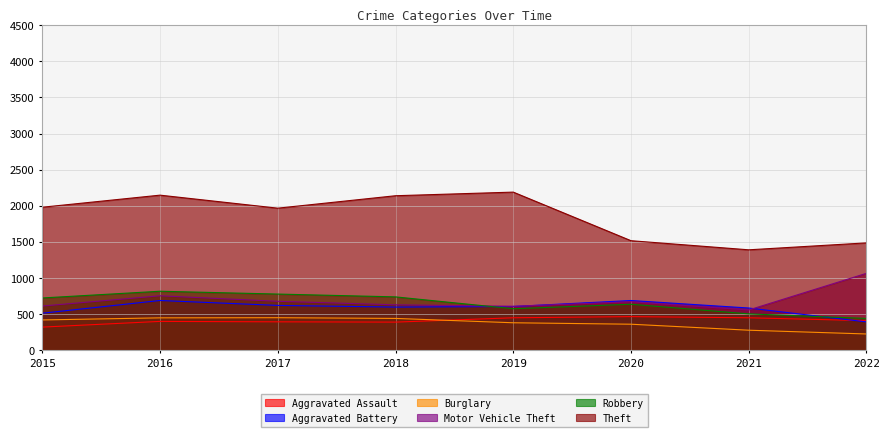

The Aggravated Assault series shows 468 at 2020. True or false?

True